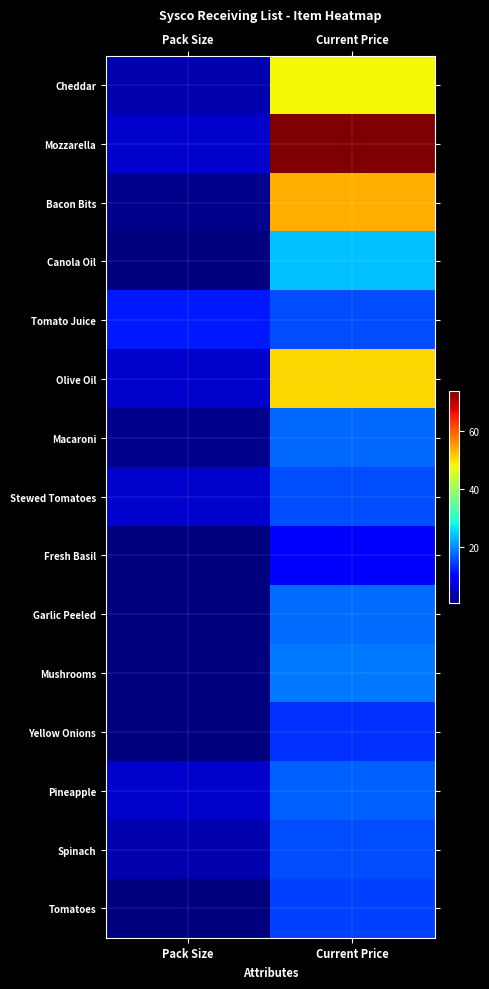

At how many categories does at least one series exceed 32?

1